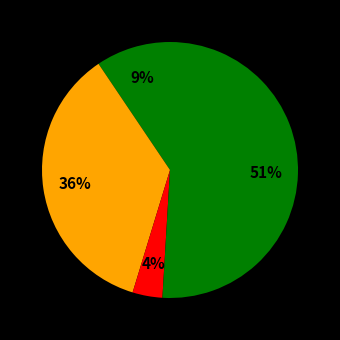

How many slices are in this pie chart?

4